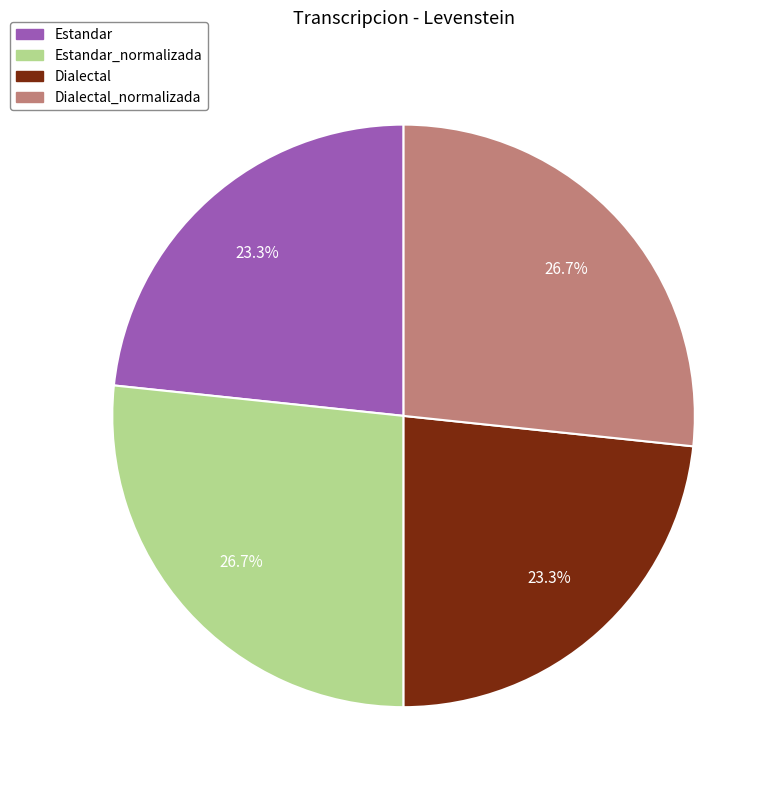

What percentage do Estandar_normalizada and Dialectal together represent?

50.0%